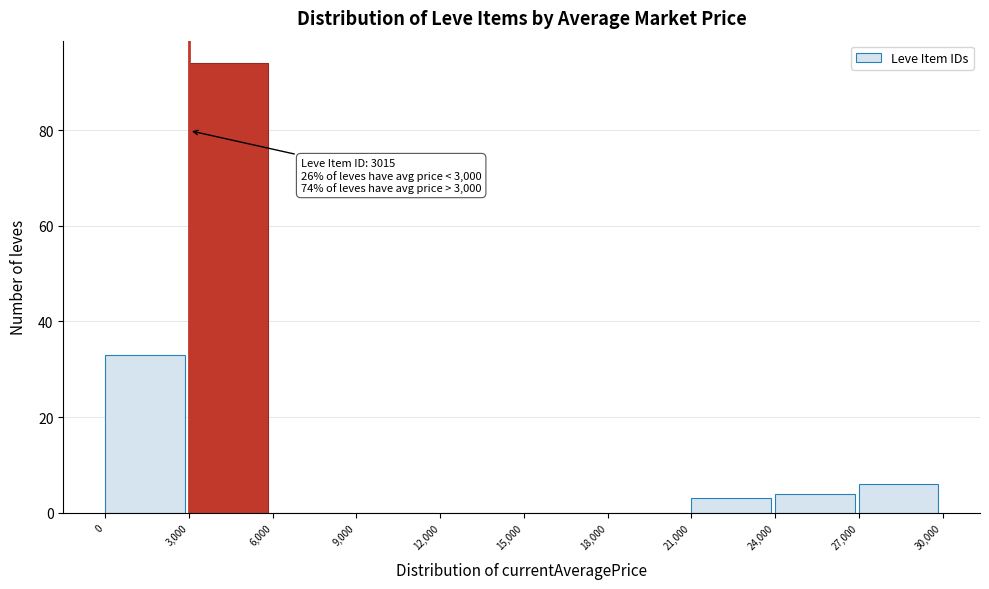

Which range on the x-axis has the tallest bar?

3,000 to 6,000